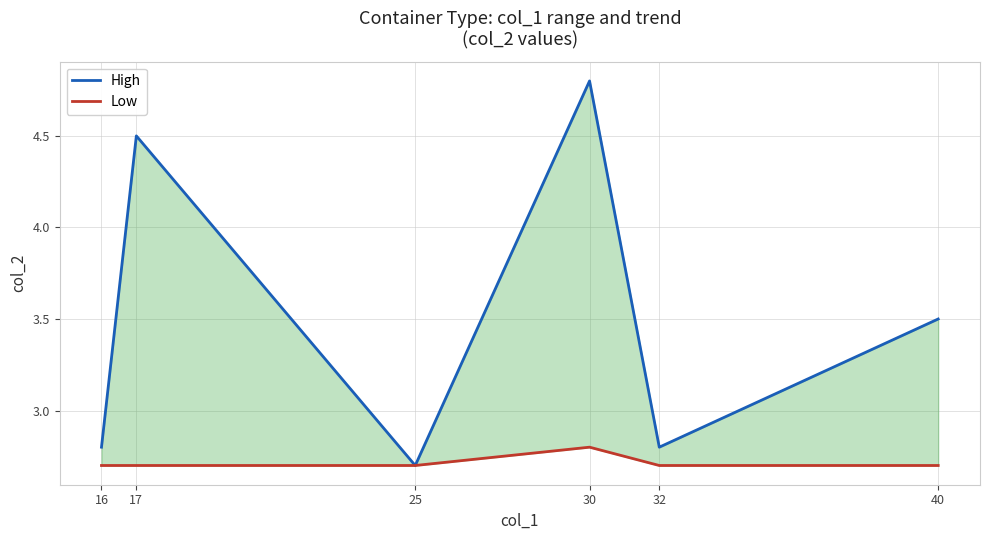

Reading left to right, list all the values displayed in this chart.

High: 16=2.8	17=4.5	25=2.7	30=4.8	32=2.8	40=3.5
Low: 16=2.7	17=2.7	25=2.7	30=2.8	32=2.7	40=2.7